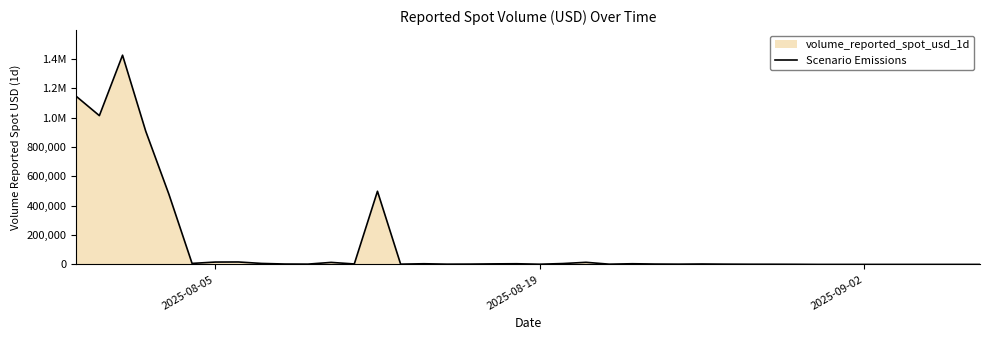

How many lines are shown in the chart?

1